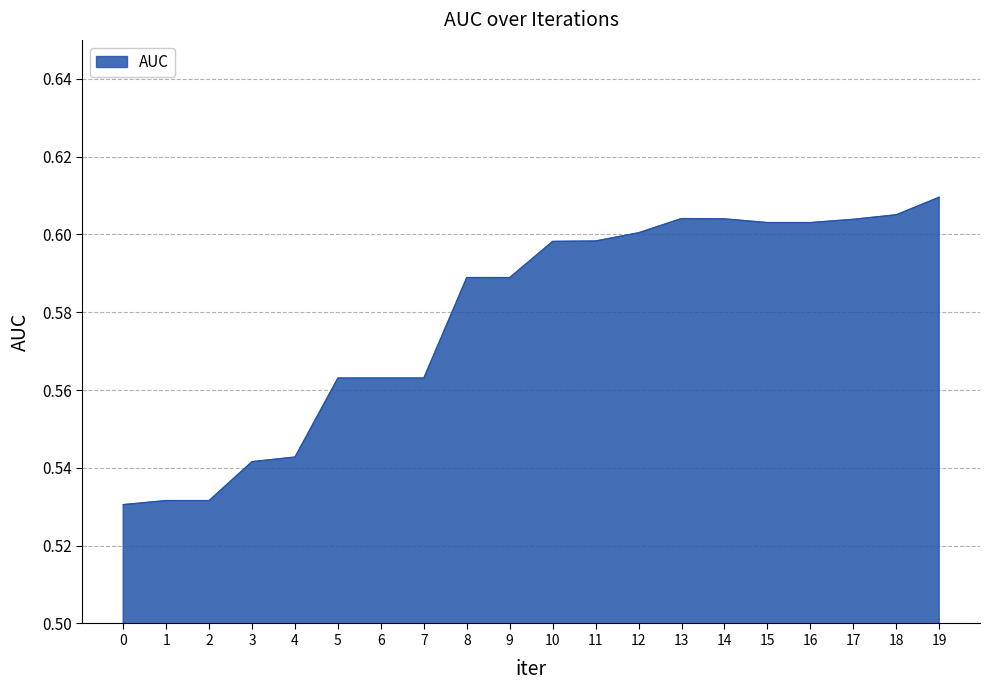

Does the chart have visible grid lines?

Yes